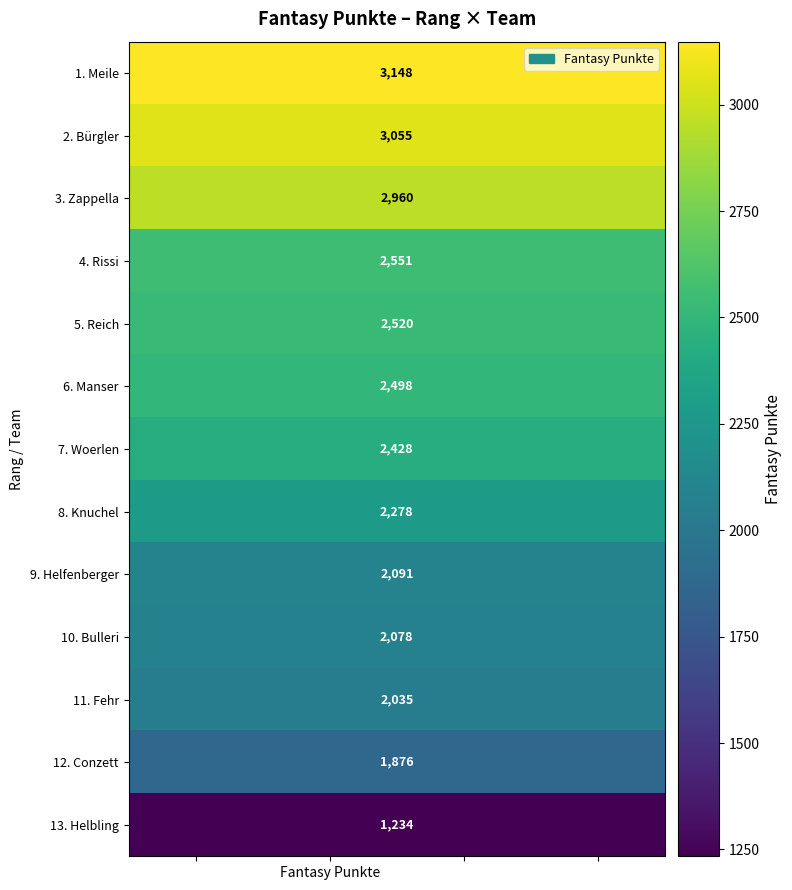

Which series has the largest total across all categories?

1. Meile